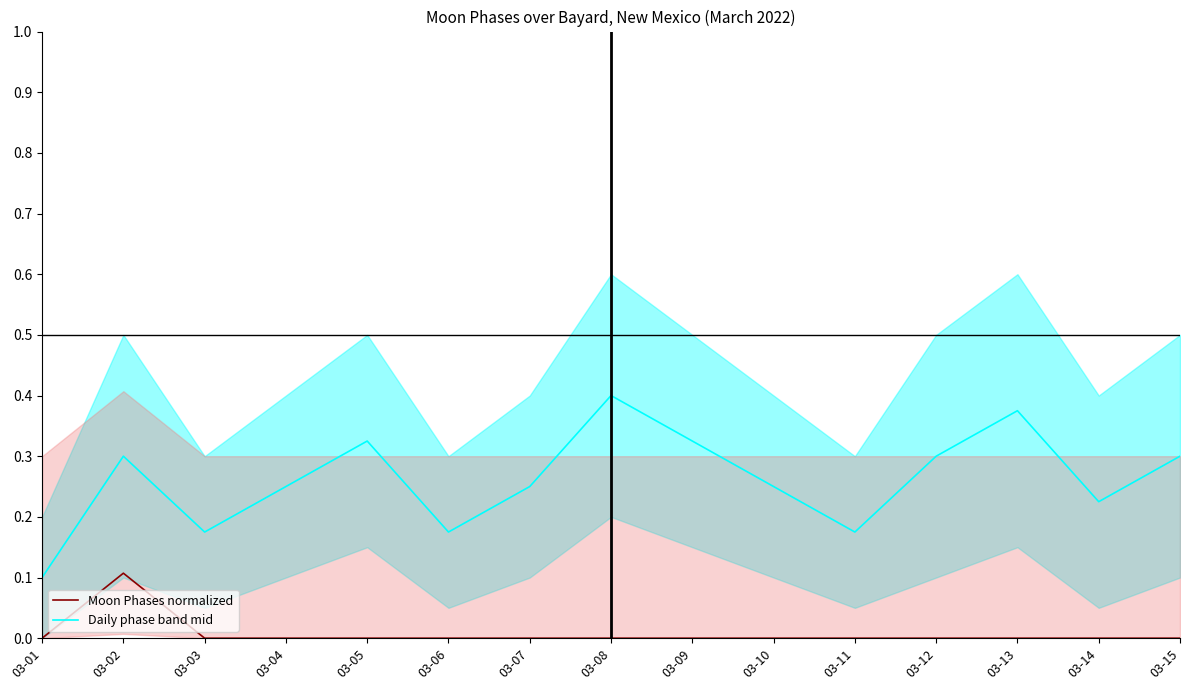

What is the difference between the Moon Phases normalized values at 03-02 and 03-12?

0.1